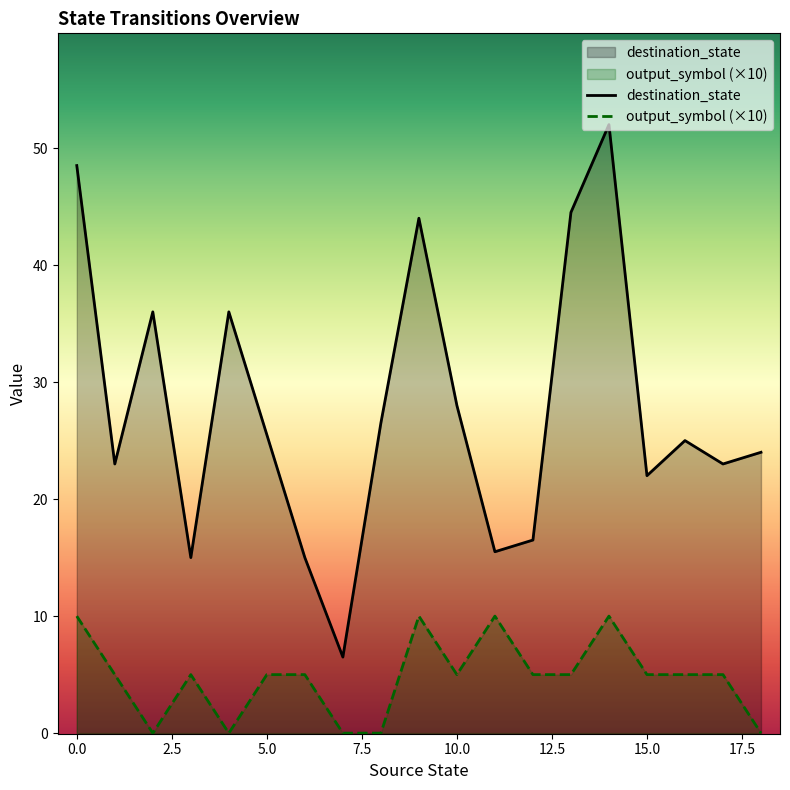

How many data points does each series have?

19